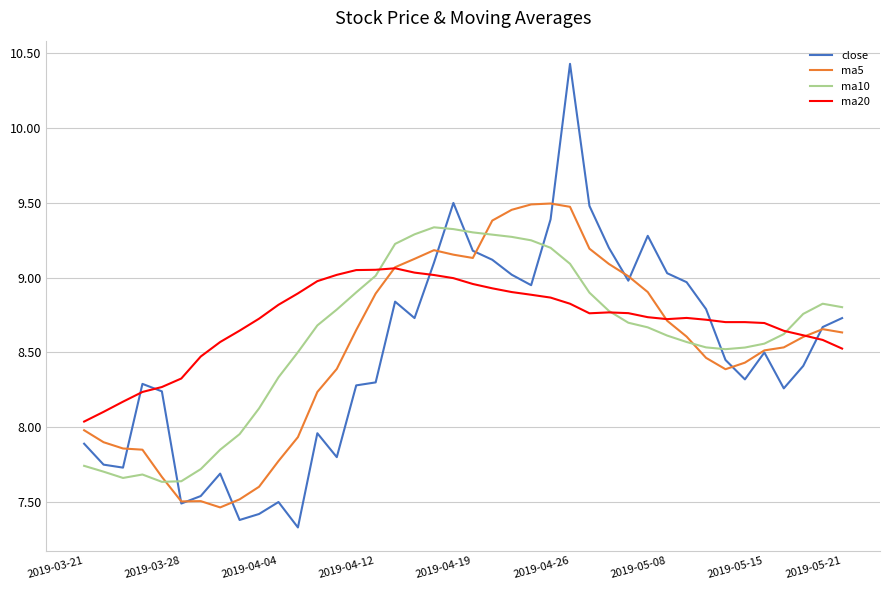

List the series in order of their peak value, lowest first.

ma20, ma10, ma5, close